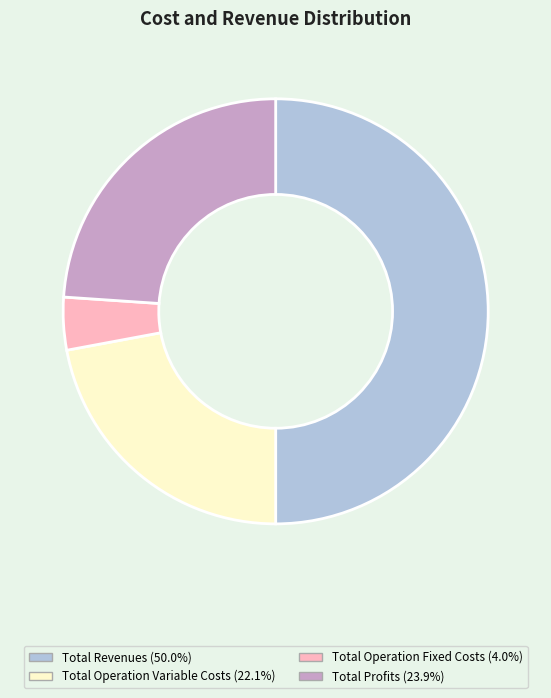

Is Total Profits (23.9%) the majority of the pie?

No